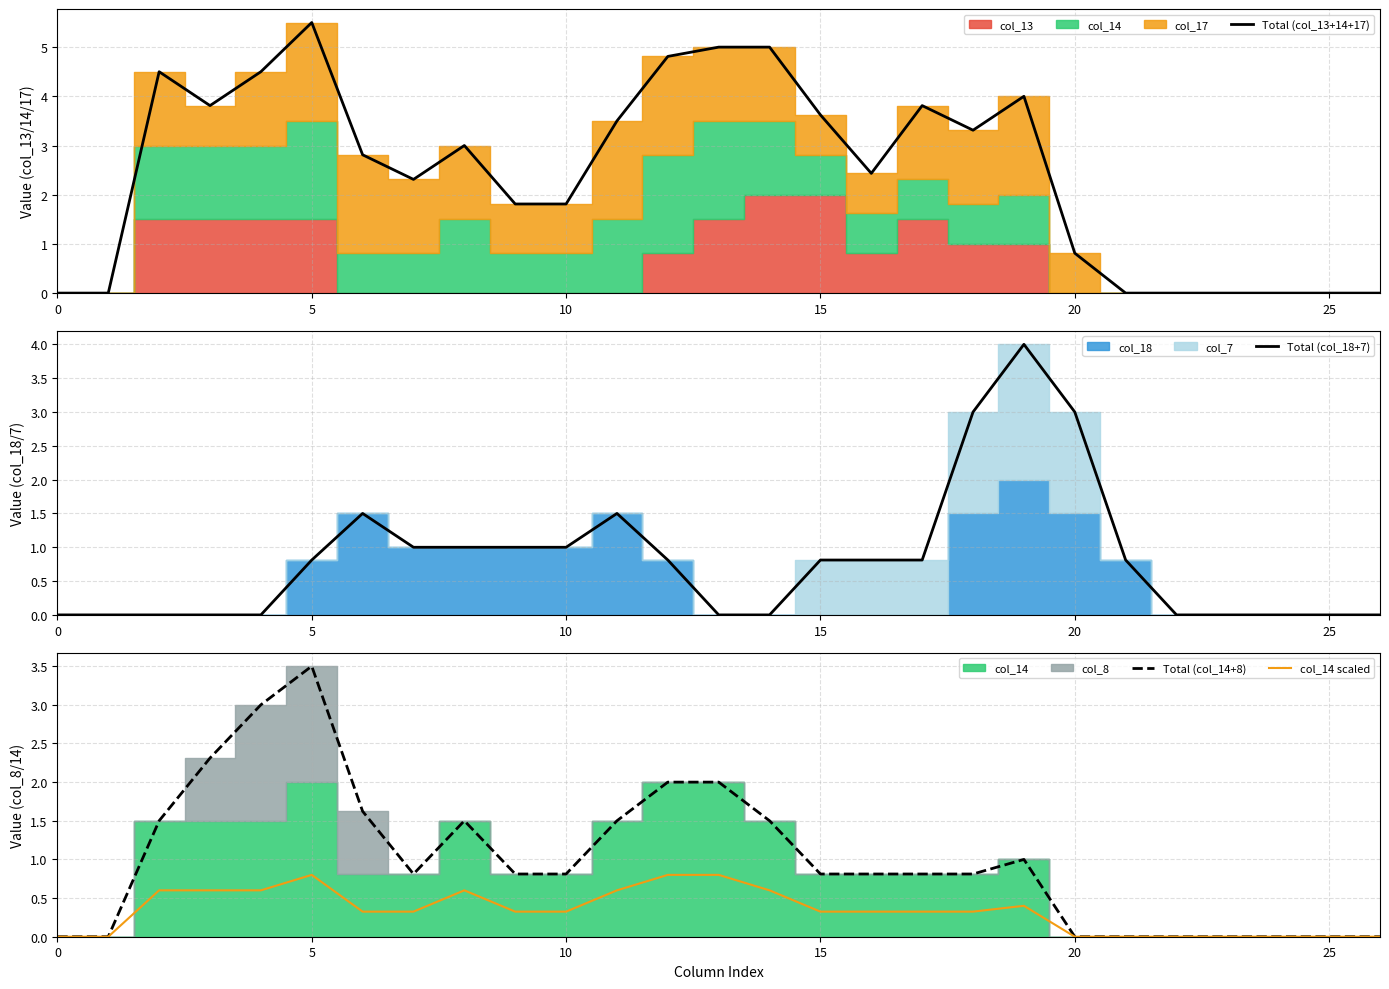

Reading right to left, list all the values displayed in this chart.

Total (col_13+14+17): 0.0	0.0	0.0	0.0	0.0	0.0	0.8	4.0	3.3	3.8	2.4	3.6	5.0	5.0	4.8	3.5	1.8	1.8	3.0	2.3	2.8	5.5	4.5	3.8	4.5	0.0	0.0
Total (col_18+7): 0.0	0.0	0.0	0.0	0.0	0.8	3.0	4.0	3.0	0.8	0.8	0.8	0.0	0.0	0.8	1.5	1.0	1.0	1.0	1.0	1.5	0.8	0.0	0.0	0.0	0.0	0.0
Total (col_14+8): 0.0	0.0	0.0	0.0	0.0	0.0	0.0	1.0	0.8	0.8	0.8	0.8	1.5	2.0	2.0	1.5	0.8	0.8	1.5	0.8	1.6	3.5	3.0	2.3	1.5	0.0	0.0
col_14 scaled: 0.0	0.0	0.0	0.0	0.0	0.0	0.0	0.4	0.3	0.3	0.3	0.3	0.6	0.8	0.8	0.6	0.3	0.3	0.6	0.3	0.3	0.8	0.6	0.6	0.6	0.0	0.0